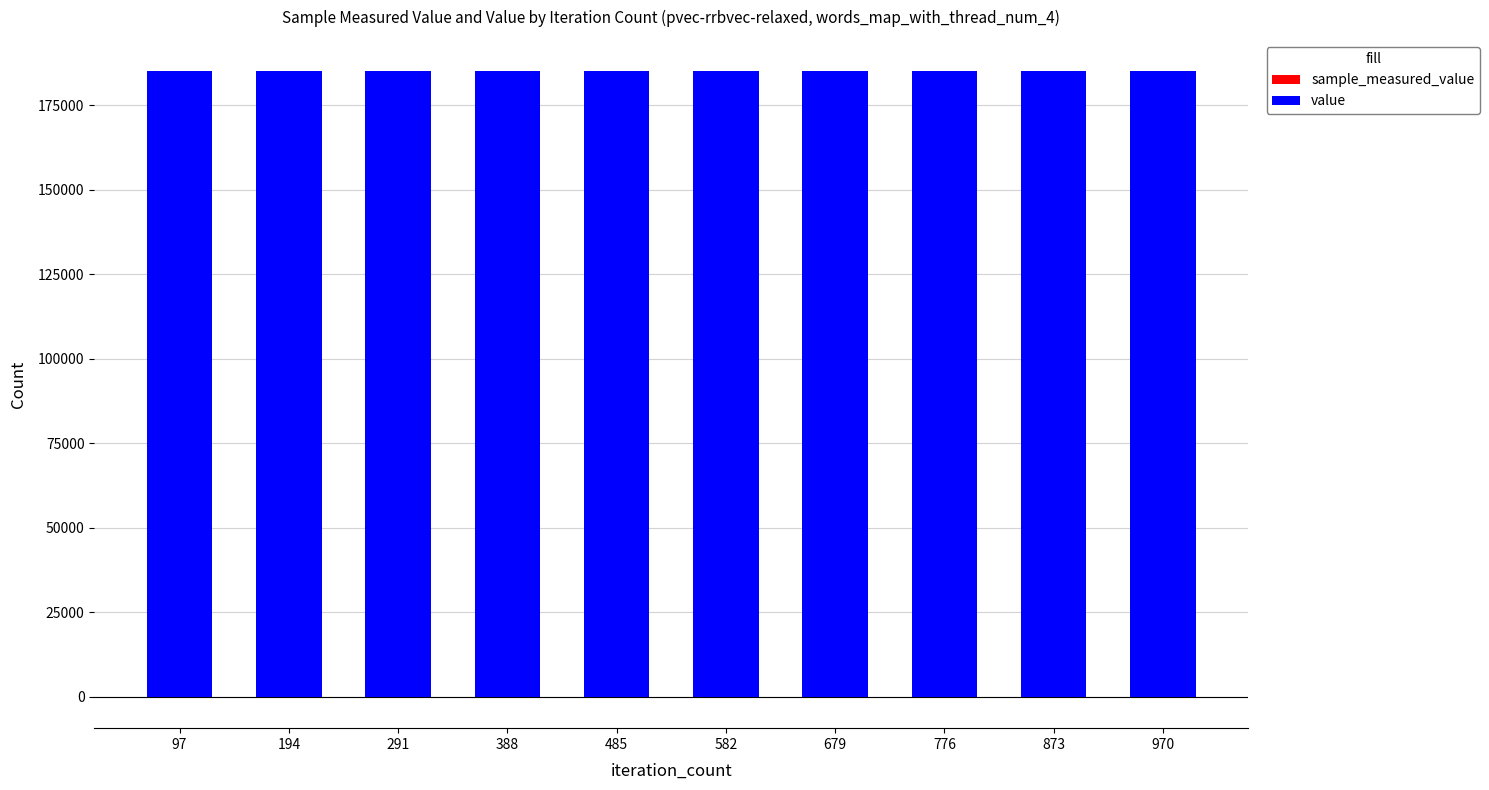

What is the maximum value for value?

185131.7